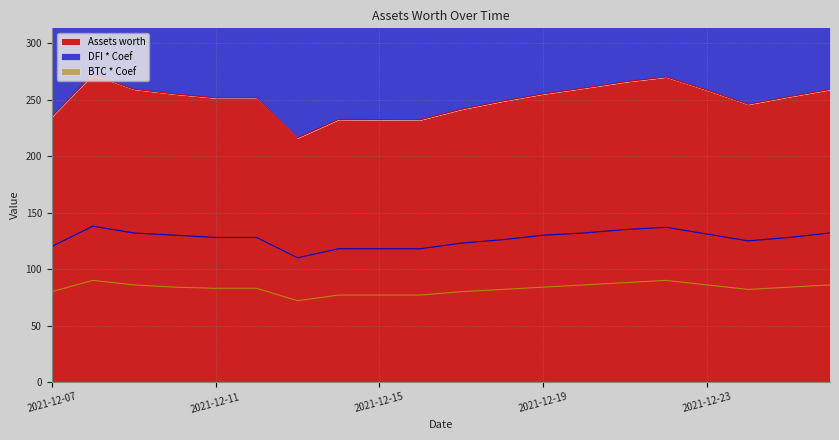

True or false: Assets worth and BTC * Coef cross at least once.

False